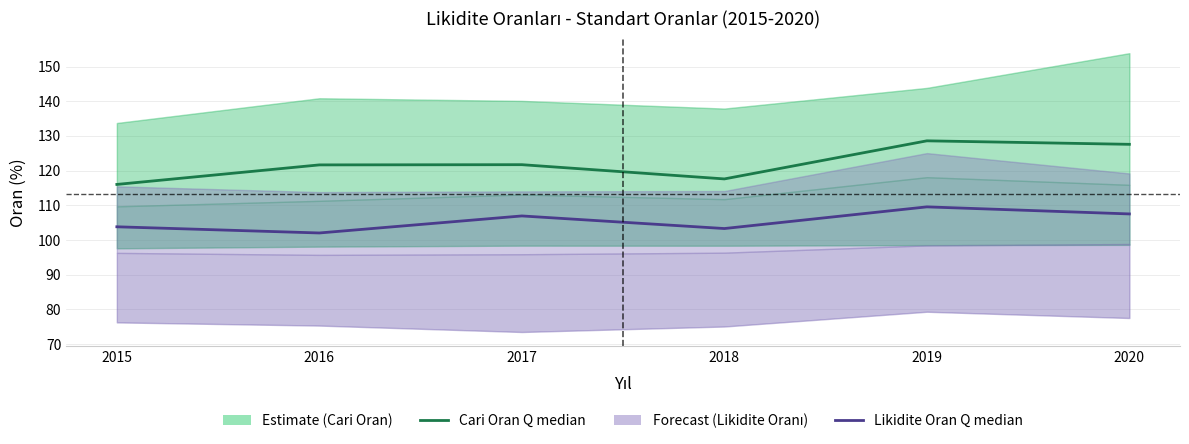

True or false: Likidite Oranı (Q median) and Cari Oran (Q median) cross at least once.

False